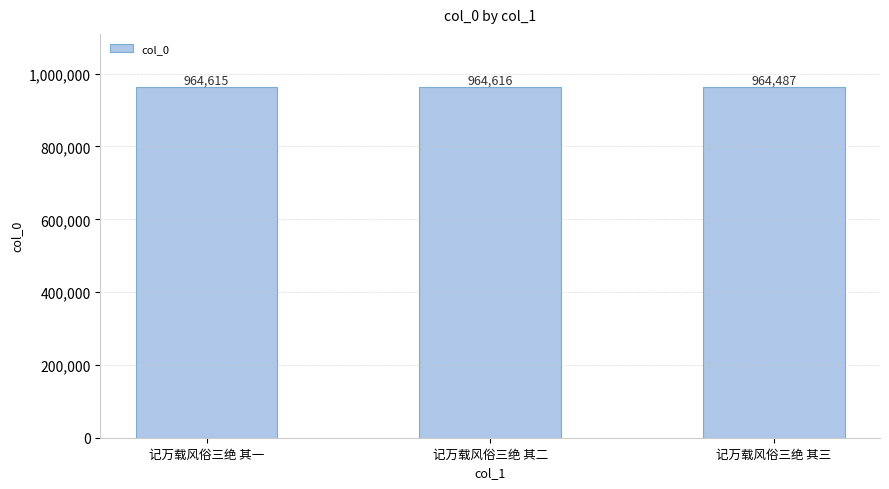

List the labels in order of value, largest first.

记万载风俗三绝 其二, 记万载风俗三绝 其一, 记万载风俗三绝 其三